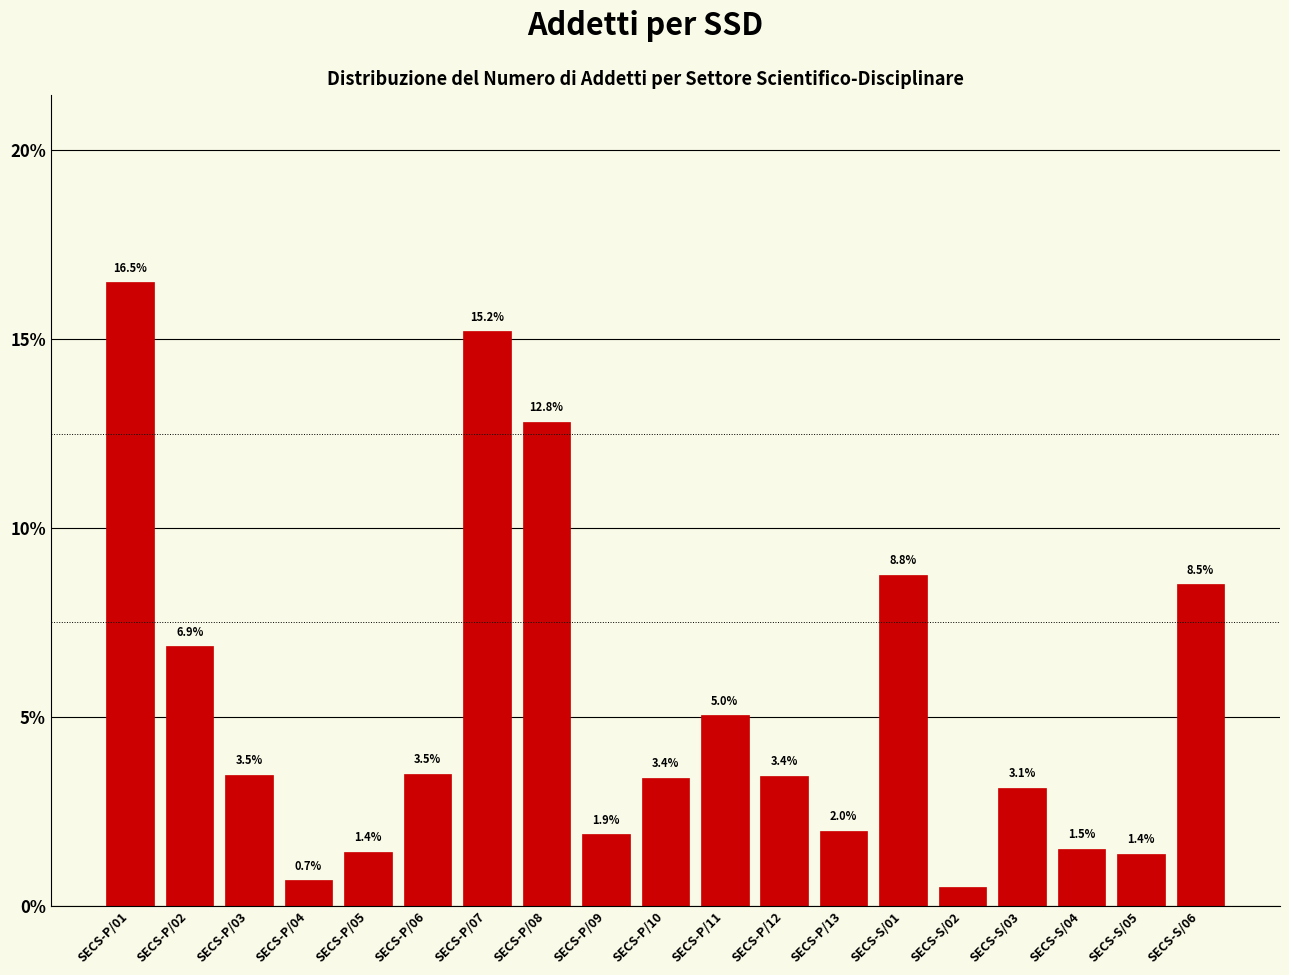

Which label corresponds to the largest value in the chart?

SECS-P/01